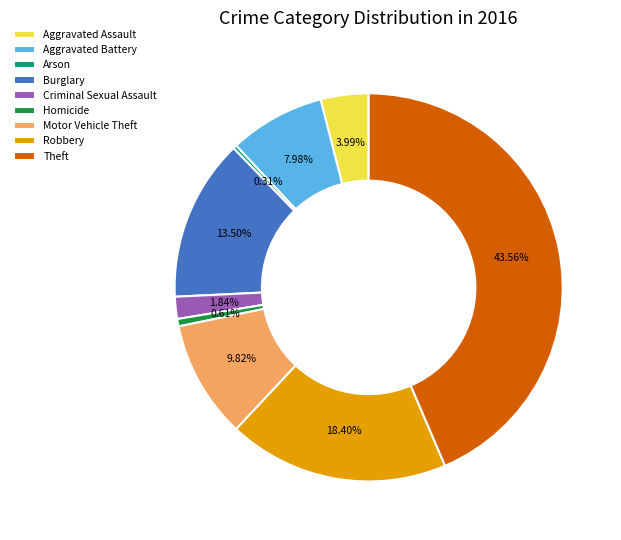

What is the largest slice in the pie chart?

Theft